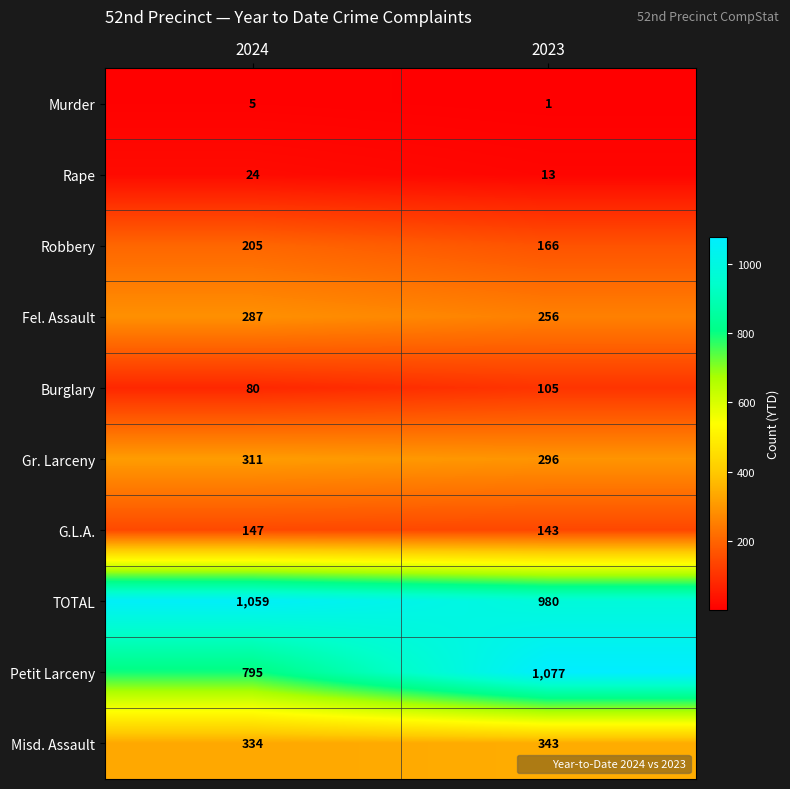

Which category has the highest value in the G.L.A. series?

2024